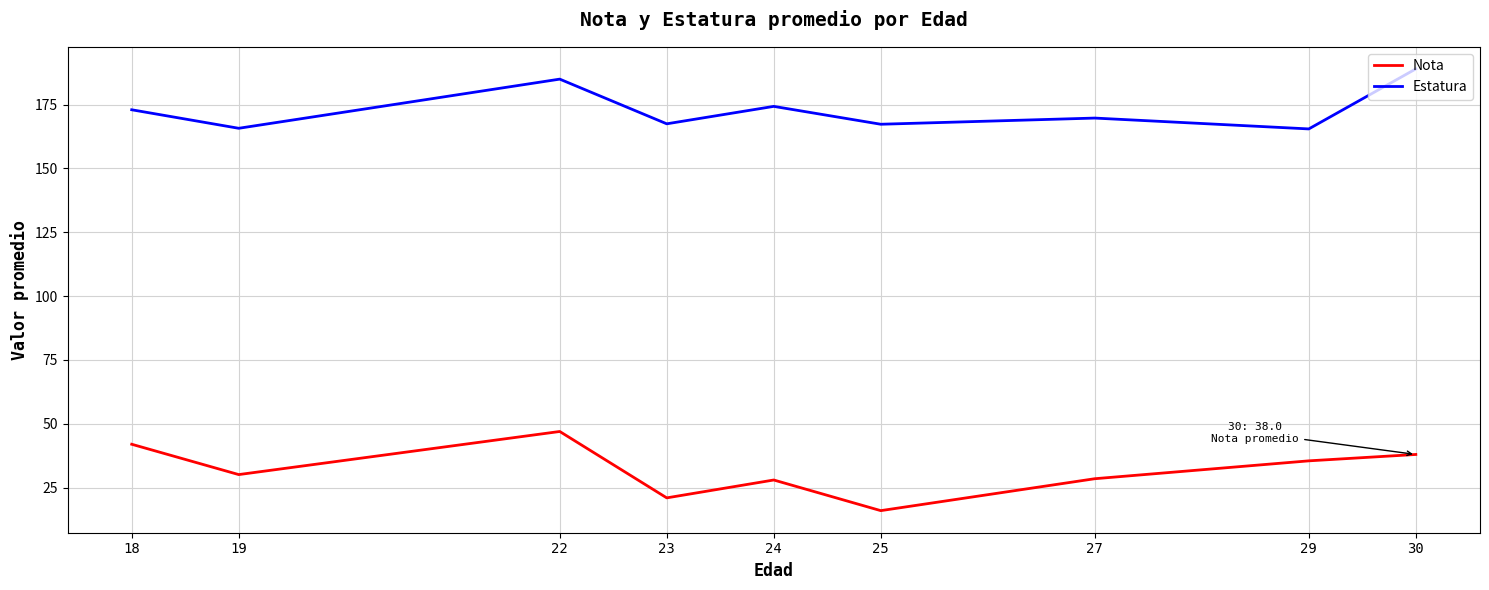

What is the maximum value for Nota?

47.0